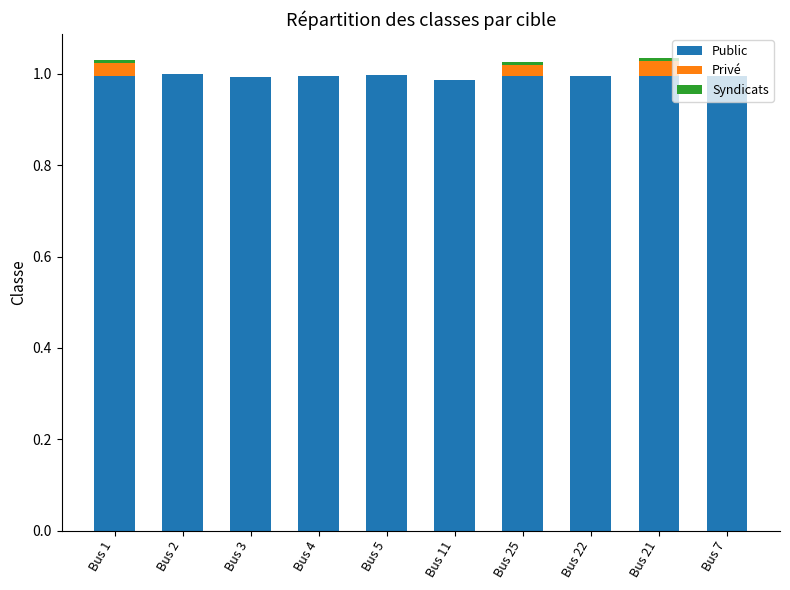

What is the sum of the Public values at Bus 2 and Bus 3?

2.0